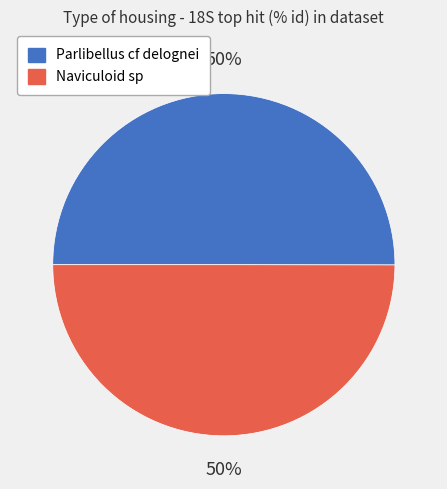

How many segments does this pie chart have?

2